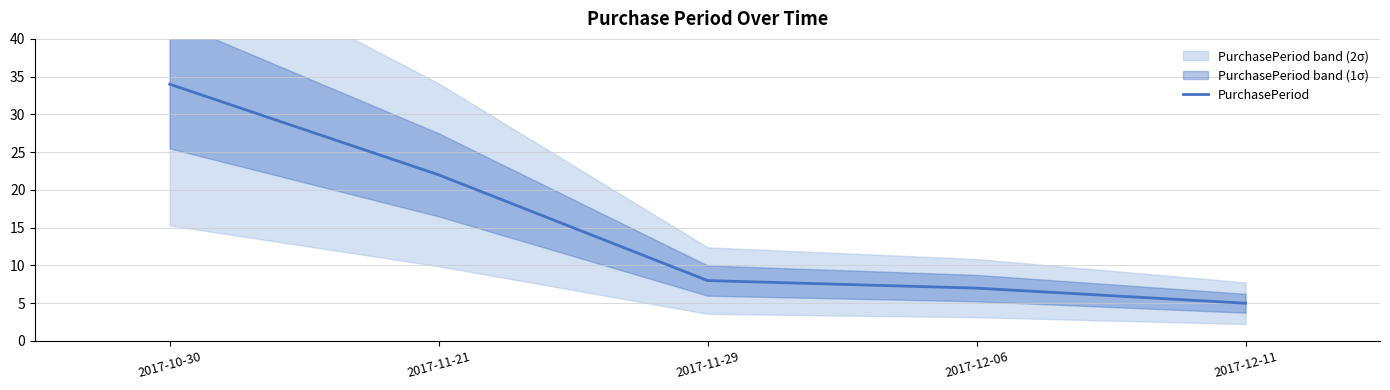

Where is the data nearest to the value 19?

2017-11-21